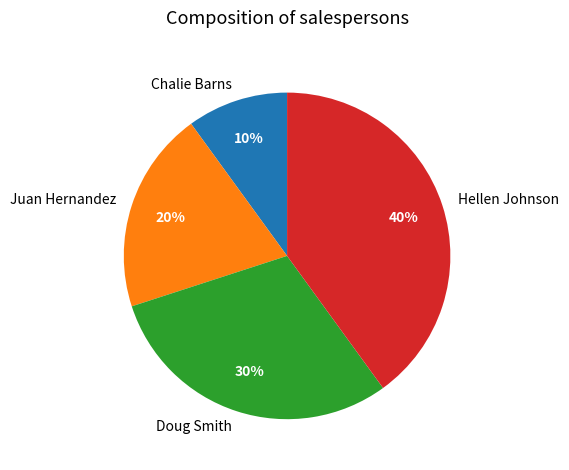

Count the number of slices in the pie.

4